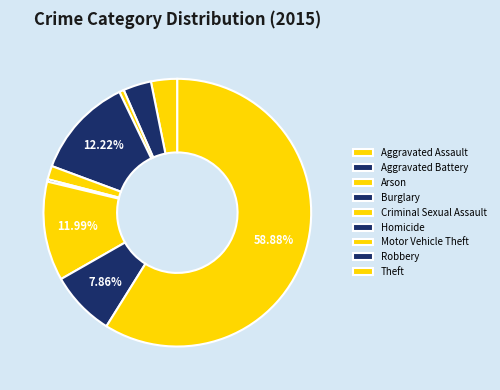

To the nearest percent, what is the difference between the largest and smallest slice percentages?

59%